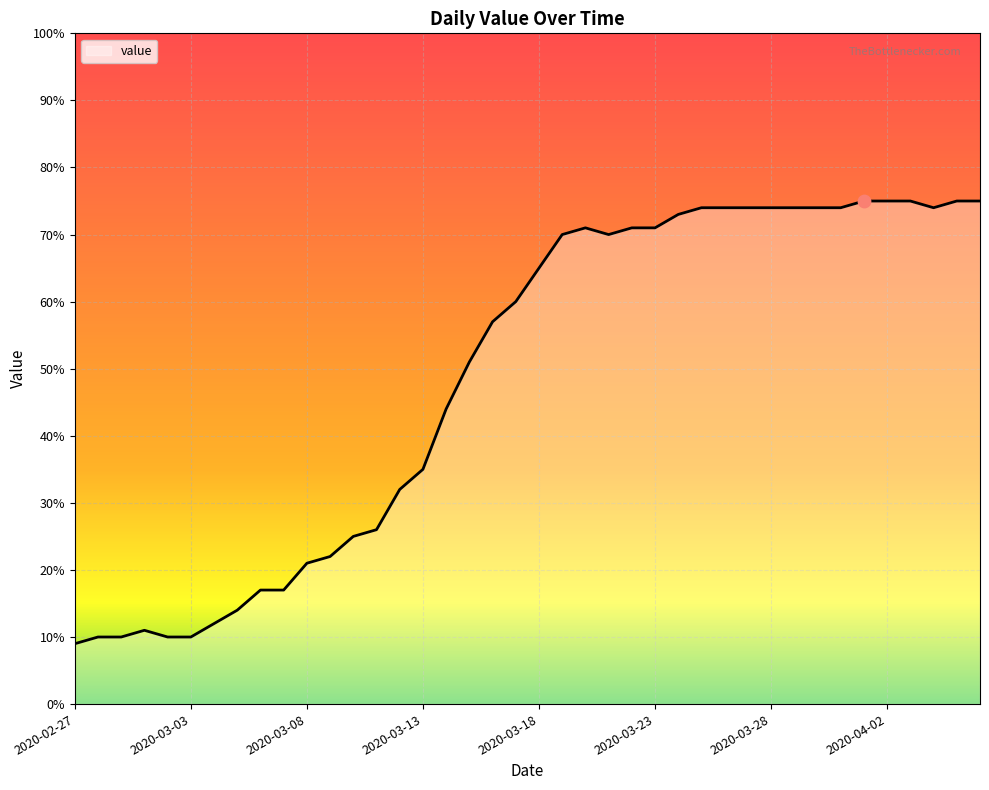

What is the difference between the maximum and minimum values?

66